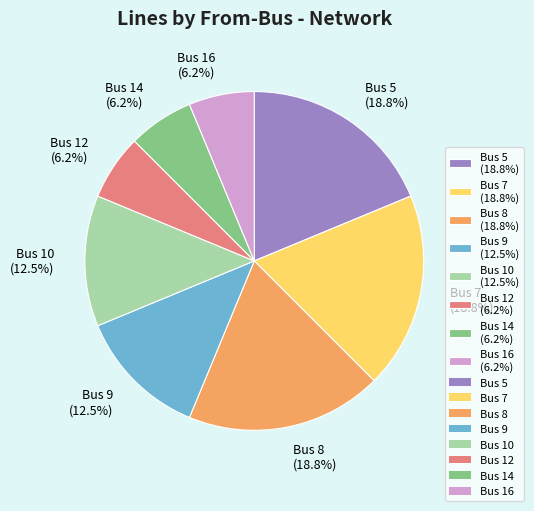

Between Bus 5 (18.8%) and Bus 10 (12.5%), which is larger?

Bus 5 (18.8%)